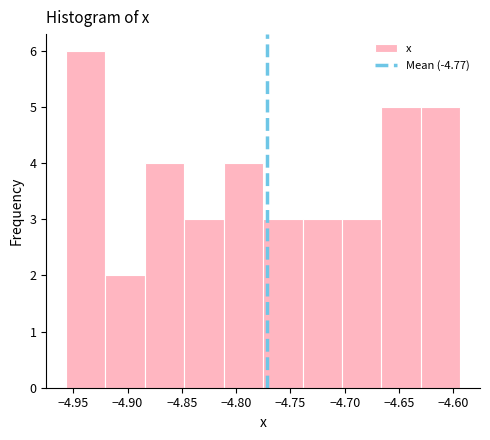

Reading left to right, transcribe this chart: for each bar, give the range it covers on the x-axis and its height. Neither the bar edges nor the heights are printed on the chart, so give them approximately, as read against the axes.

-4.955 to -4.920: 6
-4.920 to -4.885: 2
-4.885 to -4.850: 4
-4.850 to -4.810: 3
-4.810 to -4.775: 4
-4.775 to -4.740: 3
-4.740 to -4.705: 3
-4.705 to -4.665: 3
-4.665 to -4.630: 5
-4.630 to -4.595: 5